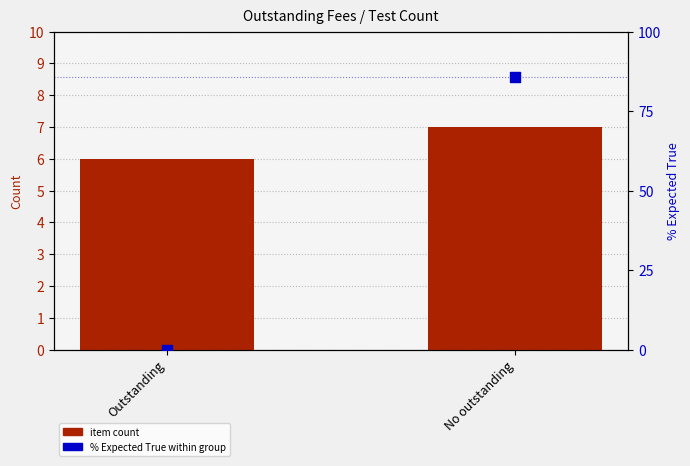

Which series contains the lowest Y value?

% Expected True